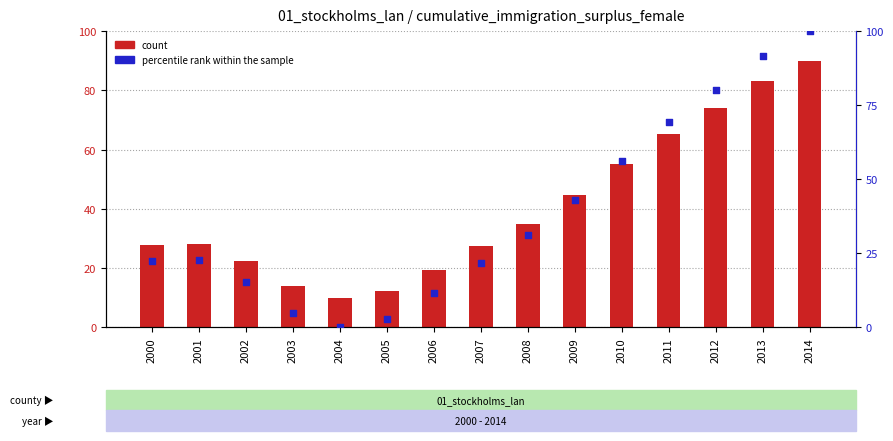

Which series reaches the minimum Y coordinate?

percentile rank within the data